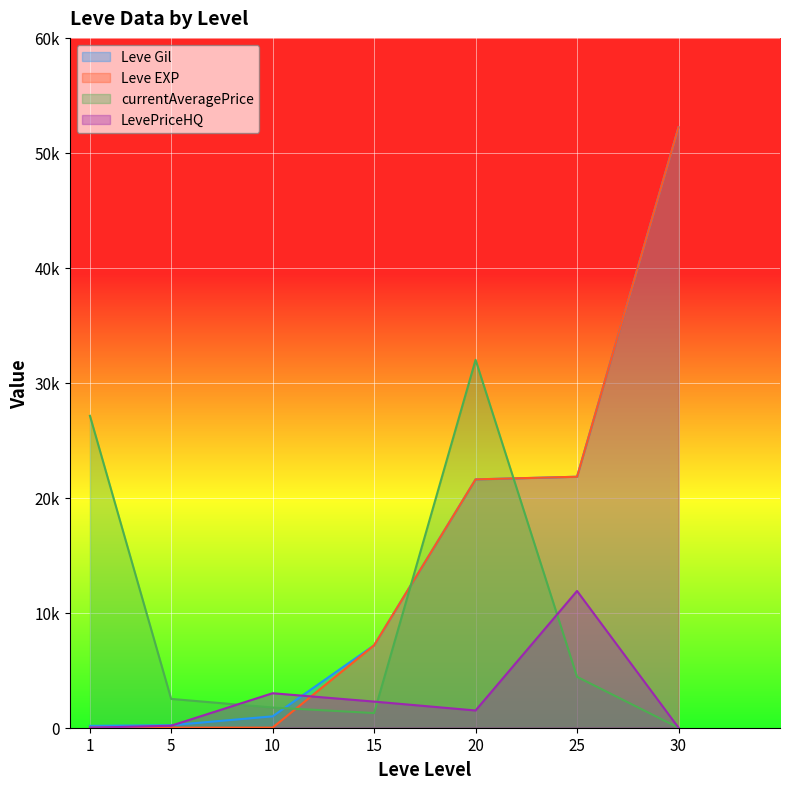

Reading left to right, what are all the values shown in this chart?

Leve Gil: 1=160	5=220	10=990	15=7170	20=21600	25=21830	30=52220
Leve EXP: 1=1	5=5	10=9	15=7170	20=21600	25=21830	30=52220
currentAveragePrice: 1=27128	5=2507	10=1754	15=1276	20=32000	25=4427	30=0
LevePriceHQ: 1=0	5=175	10=3000	15=2274	20=1500	25=11895	30=0